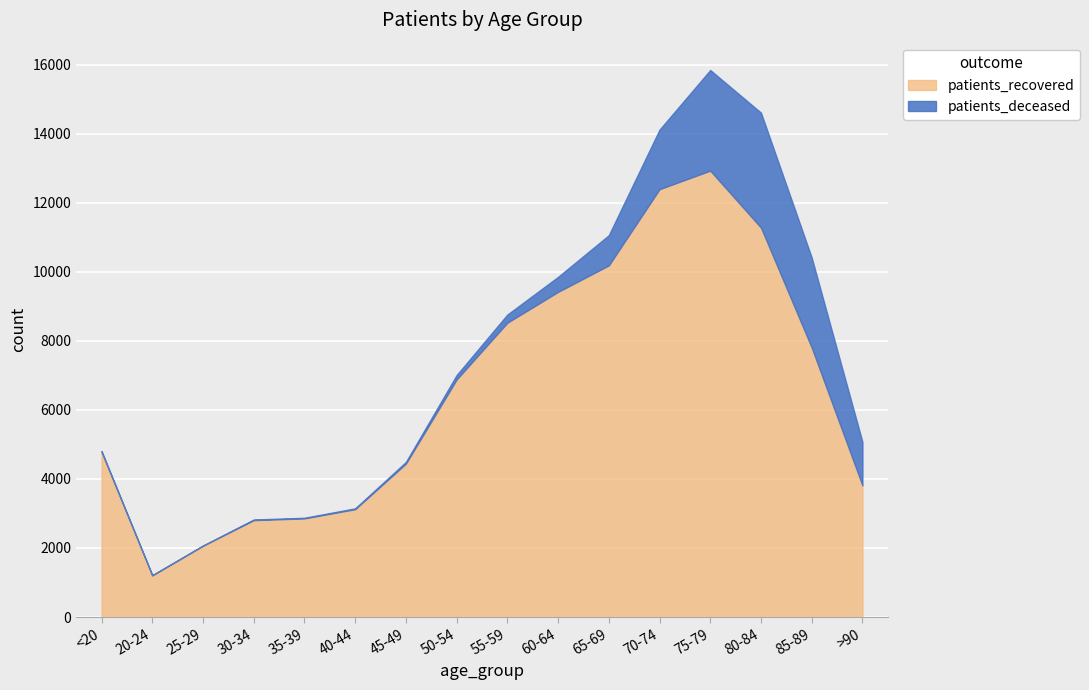

At which category is the sum across all series the highest?

75-79